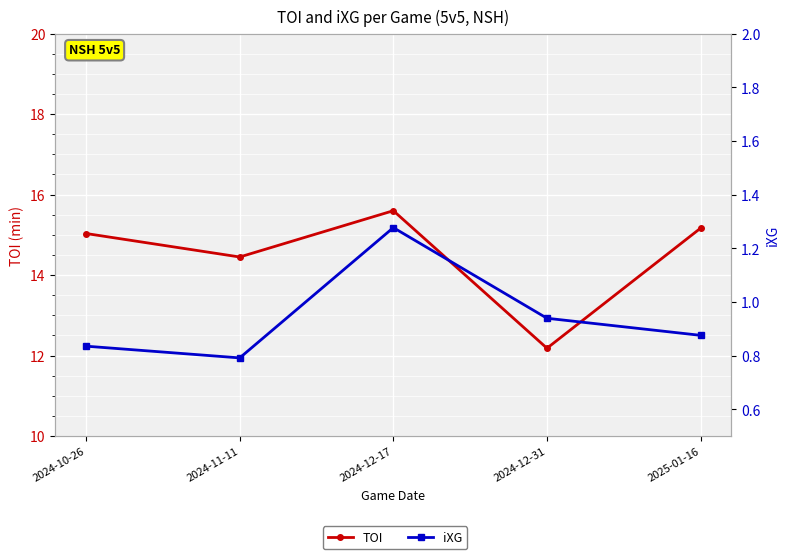

What is the label of the 4th point from the right?

2024-11-11